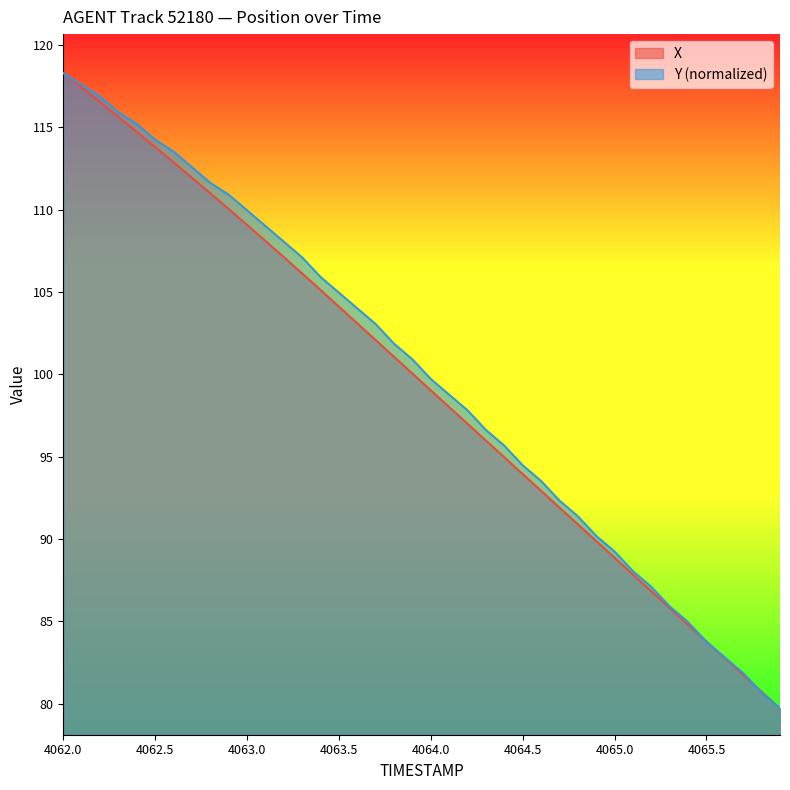

Which series ends up on top after the final intersection of Y and X?

X